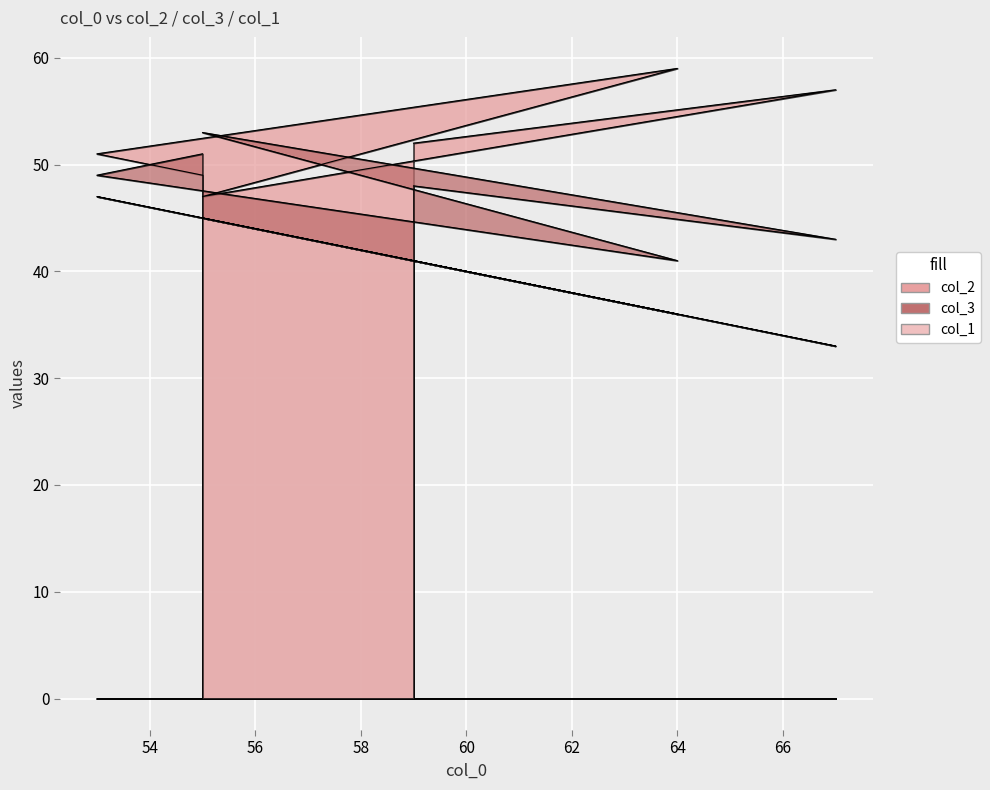

The value of col_3 at 64 is 41. True or false?

True